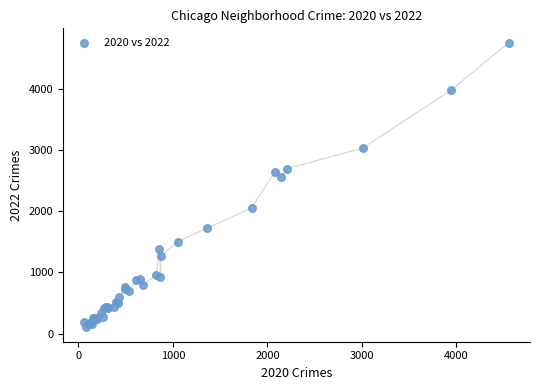

What Y value in the scatter plot is closest to 2430?

2566